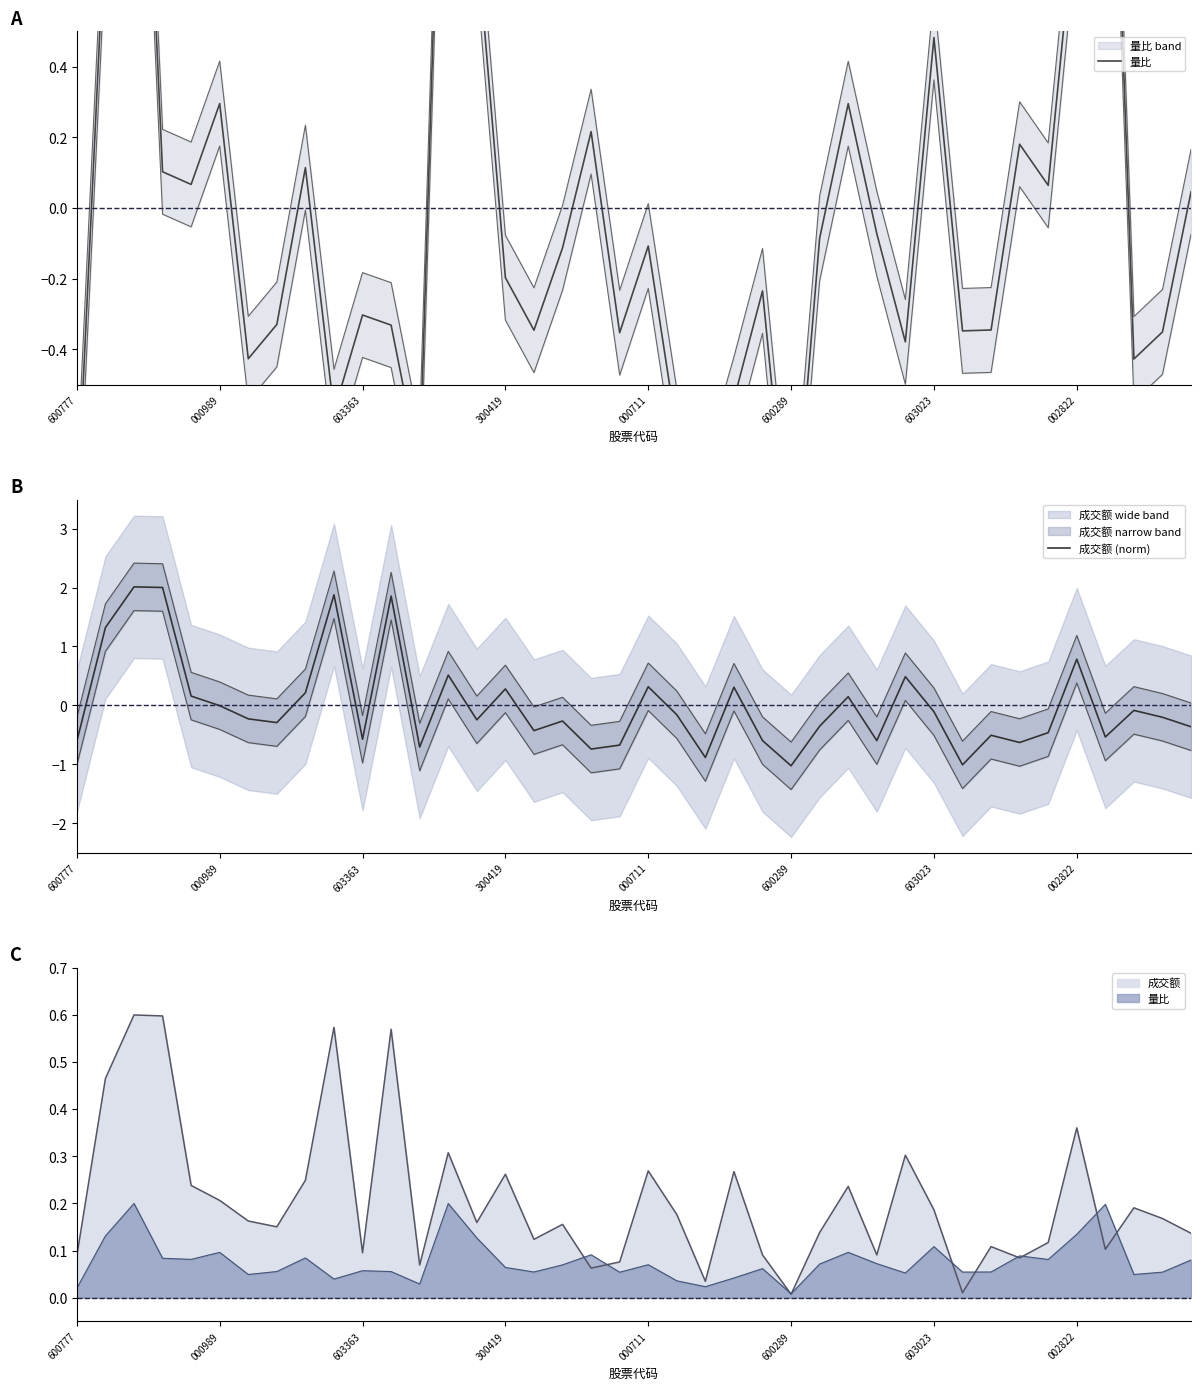

True or false: 成交额 (norm) has a value of -0.6 at 33.

True